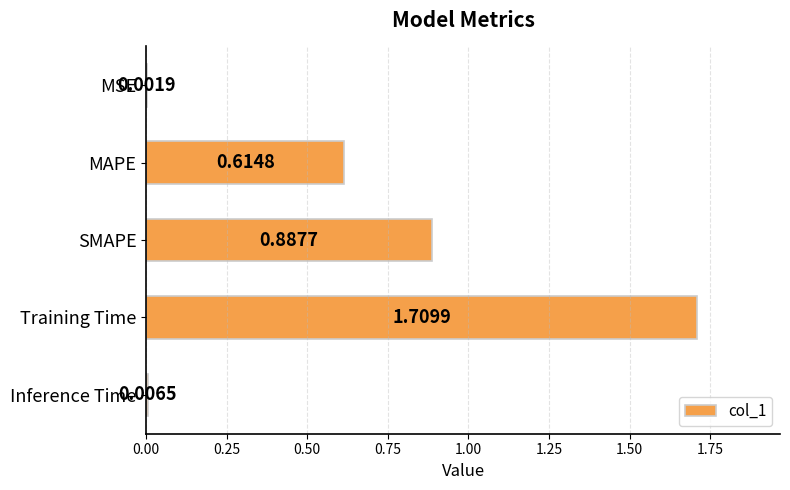

What is the change in value from Training Time to Inference Time?

-1.7